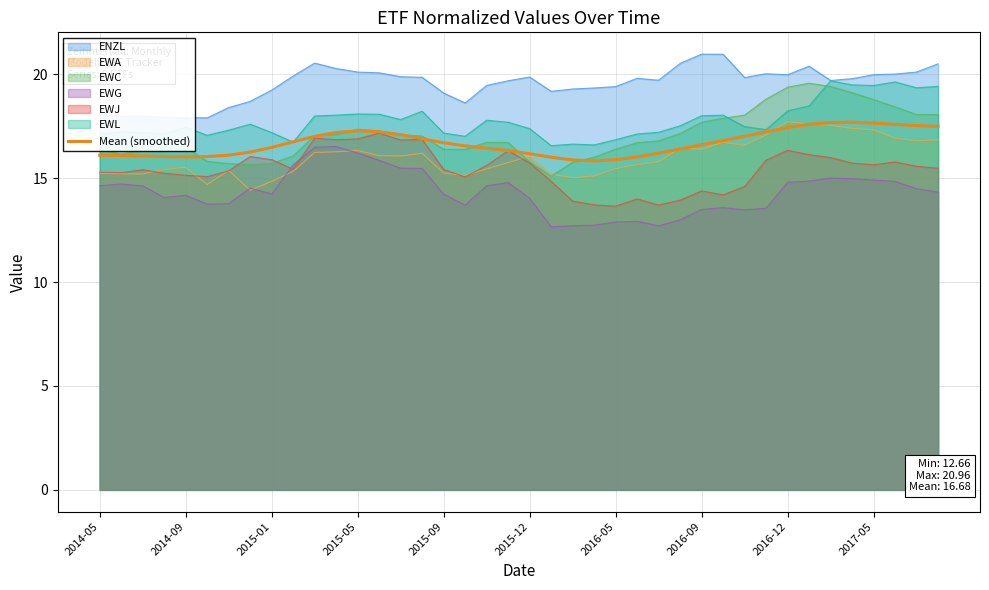

Read the value at 2014-05.

16.1